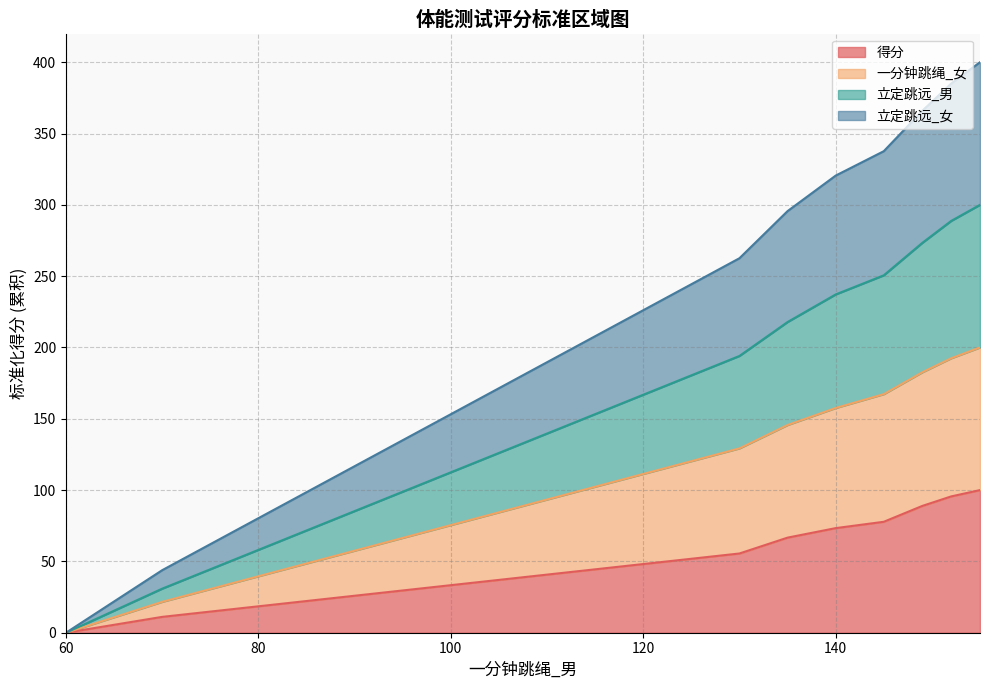

True or false: 一分钟跳绳_女 and 立定跳远_女 cross at least once.

False